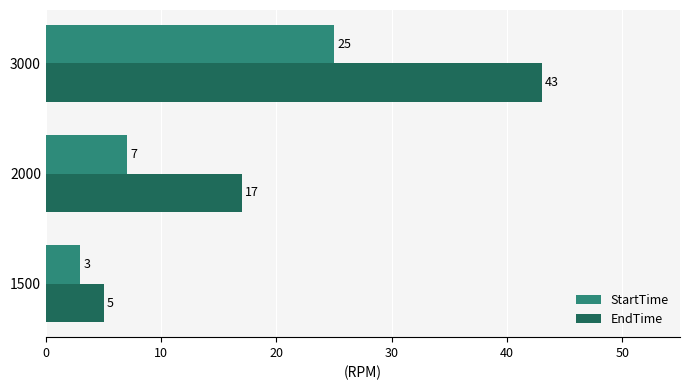

List the labels in order of StartTime value, largest first.

3000, 2000, 1500